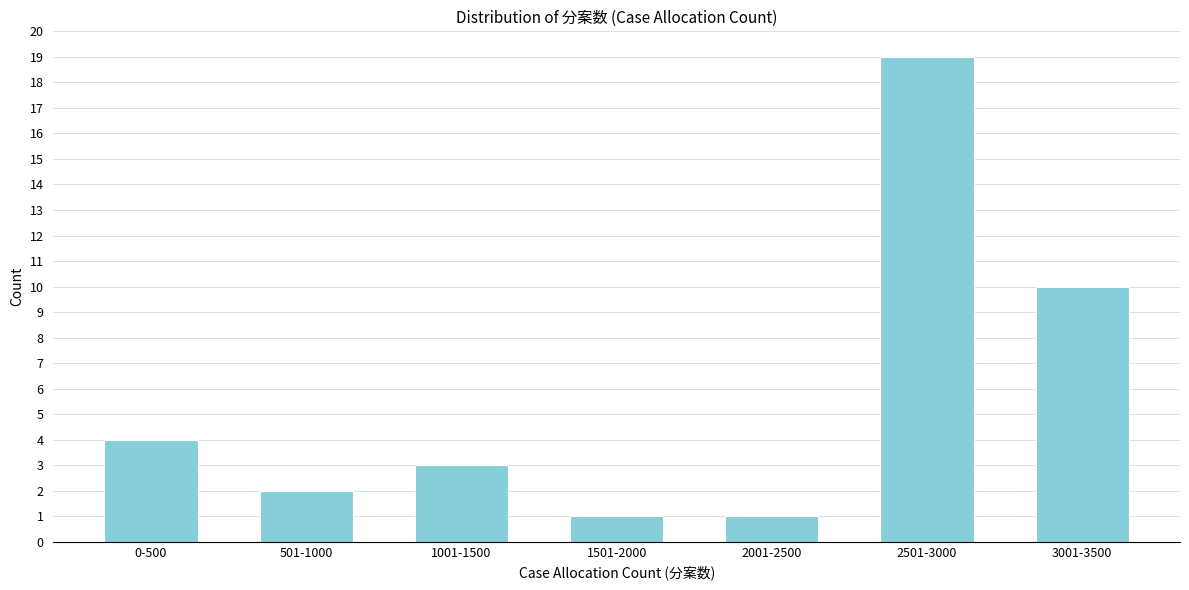

Reading left to right, extract all data points from this chart.

0-500=4	501-1000=2	1001-1500=3	1501-2000=1	2001-2500=1	2501-3000=19	3001-3500=10